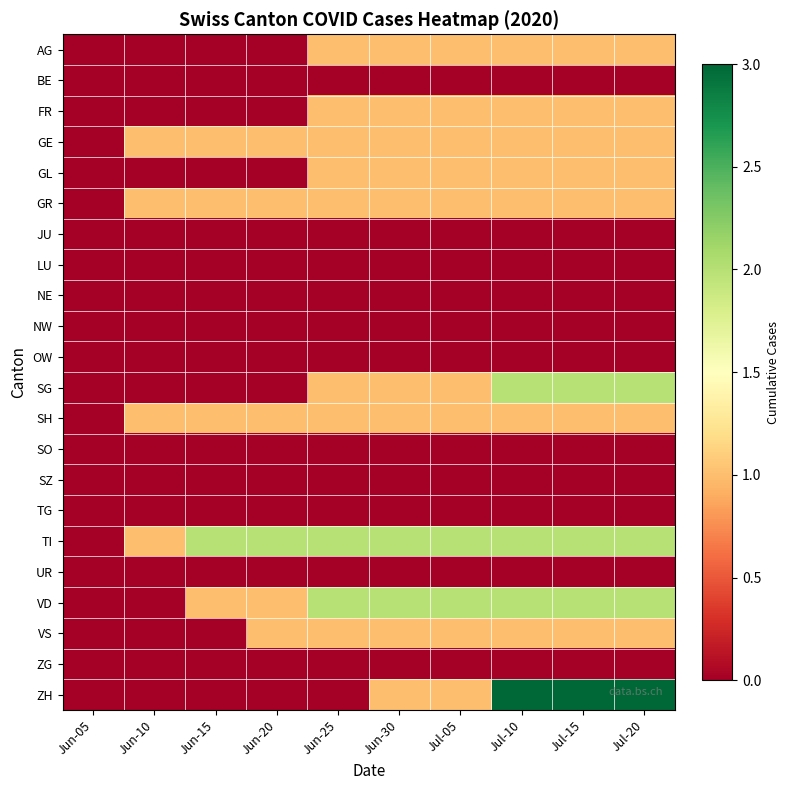

Reading left to right, extract all data points from this chart.

AG: Jun-05=0	Jun-10=0	Jun-15=0	Jun-20=0	Jun-25=1	Jun-30=1	Jul-05=1	Jul-10=1	Jul-15=1	Jul-20=1
BE: Jun-05=0	Jun-10=0	Jun-15=0	Jun-20=0	Jun-25=0	Jun-30=0	Jul-05=0	Jul-10=0	Jul-15=0	Jul-20=0
FR: Jun-05=0	Jun-10=0	Jun-15=0	Jun-20=0	Jun-25=1	Jun-30=1	Jul-05=1	Jul-10=1	Jul-15=1	Jul-20=1
GE: Jun-05=0	Jun-10=1	Jun-15=1	Jun-20=1	Jun-25=1	Jun-30=1	Jul-05=1	Jul-10=1	Jul-15=1	Jul-20=1
GL: Jun-05=0	Jun-10=0	Jun-15=0	Jun-20=0	Jun-25=1	Jun-30=1	Jul-05=1	Jul-10=1	Jul-15=1	Jul-20=1
GR: Jun-05=0	Jun-10=1	Jun-15=1	Jun-20=1	Jun-25=1	Jun-30=1	Jul-05=1	Jul-10=1	Jul-15=1	Jul-20=1
JU: Jun-05=0	Jun-10=0	Jun-15=0	Jun-20=0	Jun-25=0	Jun-30=0	Jul-05=0	Jul-10=0	Jul-15=0	Jul-20=0
LU: Jun-05=0	Jun-10=0	Jun-15=0	Jun-20=0	Jun-25=0	Jun-30=0	Jul-05=0	Jul-10=0	Jul-15=0	Jul-20=0
NE: Jun-05=0	Jun-10=0	Jun-15=0	Jun-20=0	Jun-25=0	Jun-30=0	Jul-05=0	Jul-10=0	Jul-15=0	Jul-20=0
NW: Jun-05=0	Jun-10=0	Jun-15=0	Jun-20=0	Jun-25=0	Jun-30=0	Jul-05=0	Jul-10=0	Jul-15=0	Jul-20=0
OW: Jun-05=0	Jun-10=0	Jun-15=0	Jun-20=0	Jun-25=0	Jun-30=0	Jul-05=0	Jul-10=0	Jul-15=0	Jul-20=0
SG: Jun-05=0	Jun-10=0	Jun-15=0	Jun-20=0	Jun-25=1	Jun-30=1	Jul-05=1	Jul-10=2	Jul-15=2	Jul-20=2
SH: Jun-05=0	Jun-10=1	Jun-15=1	Jun-20=1	Jun-25=1	Jun-30=1	Jul-05=1	Jul-10=1	Jul-15=1	Jul-20=1
SO: Jun-05=0	Jun-10=0	Jun-15=0	Jun-20=0	Jun-25=0	Jun-30=0	Jul-05=0	Jul-10=0	Jul-15=0	Jul-20=0
SZ: Jun-05=0	Jun-10=0	Jun-15=0	Jun-20=0	Jun-25=0	Jun-30=0	Jul-05=0	Jul-10=0	Jul-15=0	Jul-20=0
TG: Jun-05=0	Jun-10=0	Jun-15=0	Jun-20=0	Jun-25=0	Jun-30=0	Jul-05=0	Jul-10=0	Jul-15=0	Jul-20=0
TI: Jun-05=0	Jun-10=1	Jun-15=2	Jun-20=2	Jun-25=2	Jun-30=2	Jul-05=2	Jul-10=2	Jul-15=2	Jul-20=2
UR: Jun-05=0	Jun-10=0	Jun-15=0	Jun-20=0	Jun-25=0	Jun-30=0	Jul-05=0	Jul-10=0	Jul-15=0	Jul-20=0
VD: Jun-05=0	Jun-10=0	Jun-15=1	Jun-20=1	Jun-25=2	Jun-30=2	Jul-05=2	Jul-10=2	Jul-15=2	Jul-20=2
VS: Jun-05=0	Jun-10=0	Jun-15=0	Jun-20=1	Jun-25=1	Jun-30=1	Jul-05=1	Jul-10=1	Jul-15=1	Jul-20=1
ZG: Jun-05=0	Jun-10=0	Jun-15=0	Jun-20=0	Jun-25=0	Jun-30=0	Jul-05=0	Jul-10=0	Jul-15=0	Jul-20=0
ZH: Jun-05=0	Jun-10=0	Jun-15=0	Jun-20=0	Jun-25=0	Jun-30=1	Jul-05=1	Jul-10=3	Jul-15=3	Jul-20=3